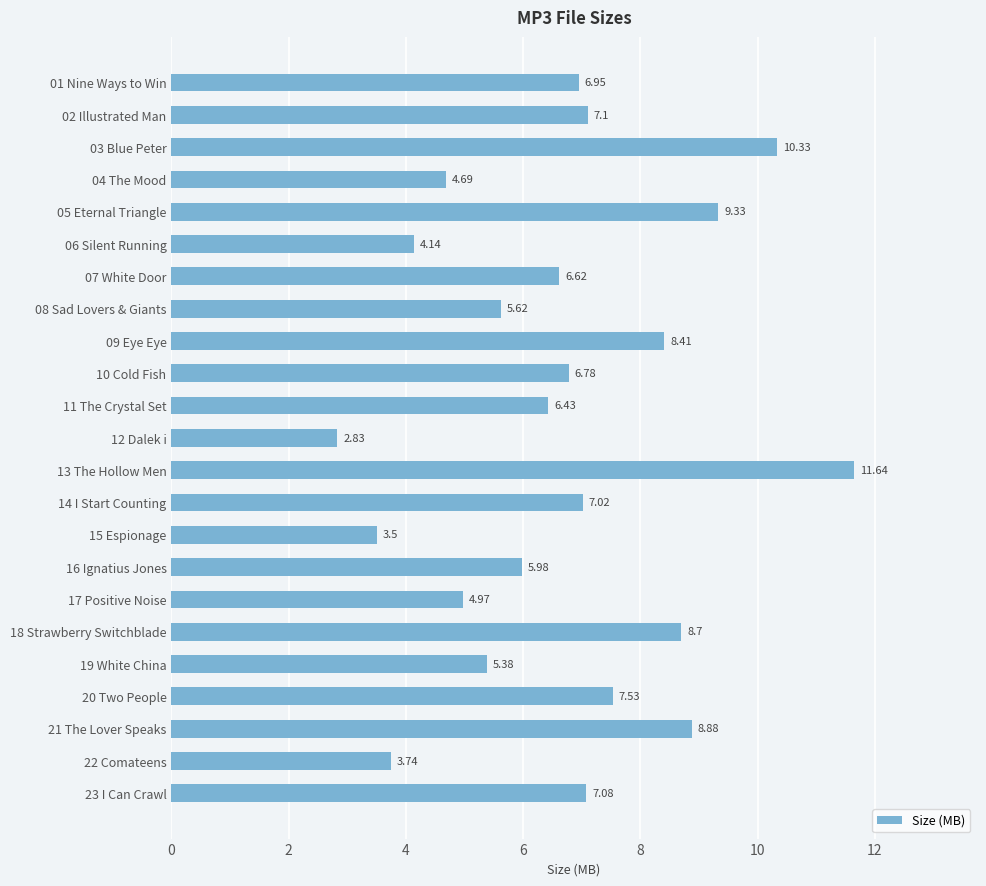

What is the ratio of the value at 03 Blue Peter to the value at 18 Strawberry Switchblade?

1.2